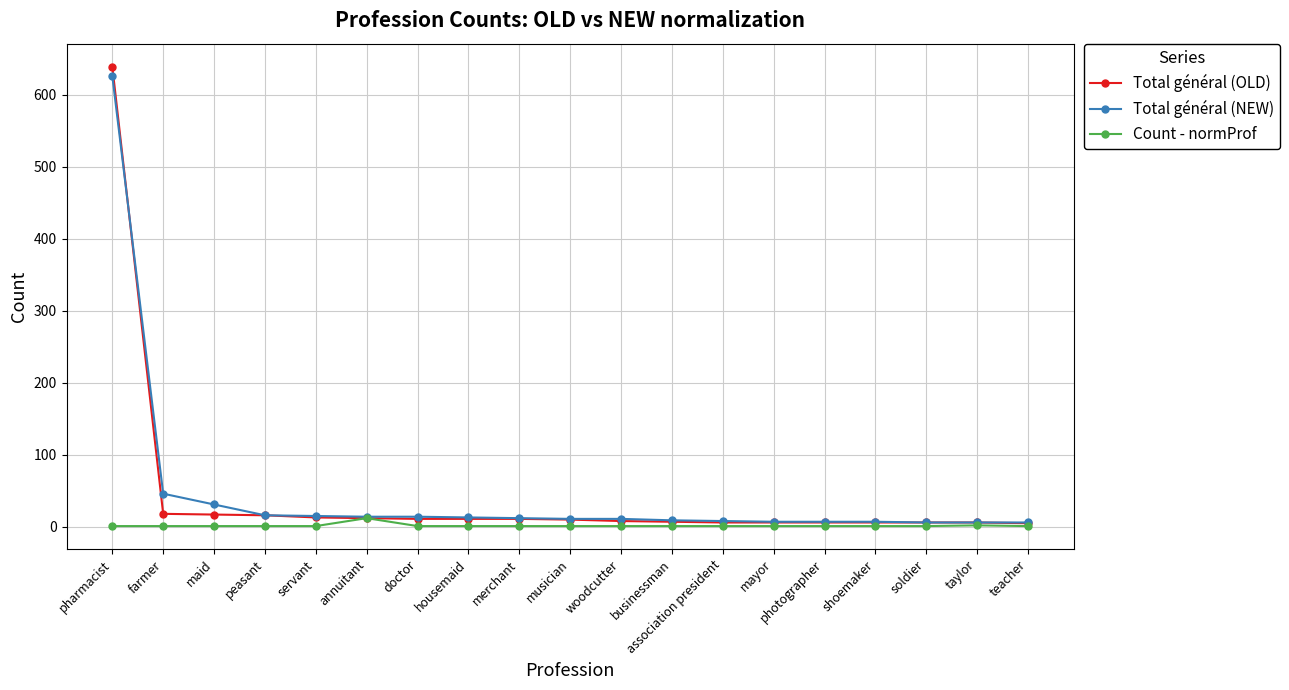

The Total général (NEW) series shows 15 at servant. True or false?

True